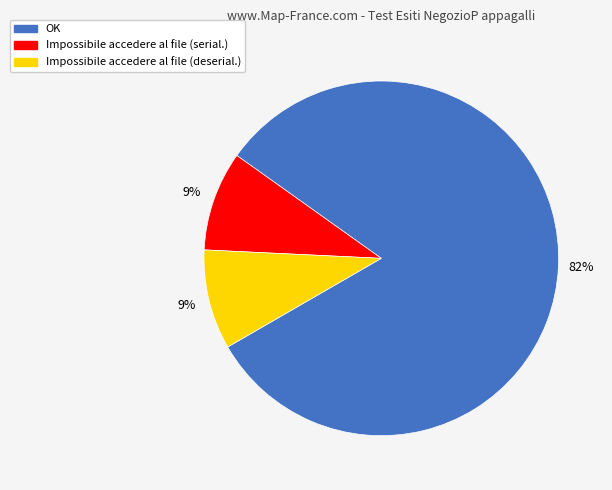

Is there any slice that represents more than half of the pie?

Yes